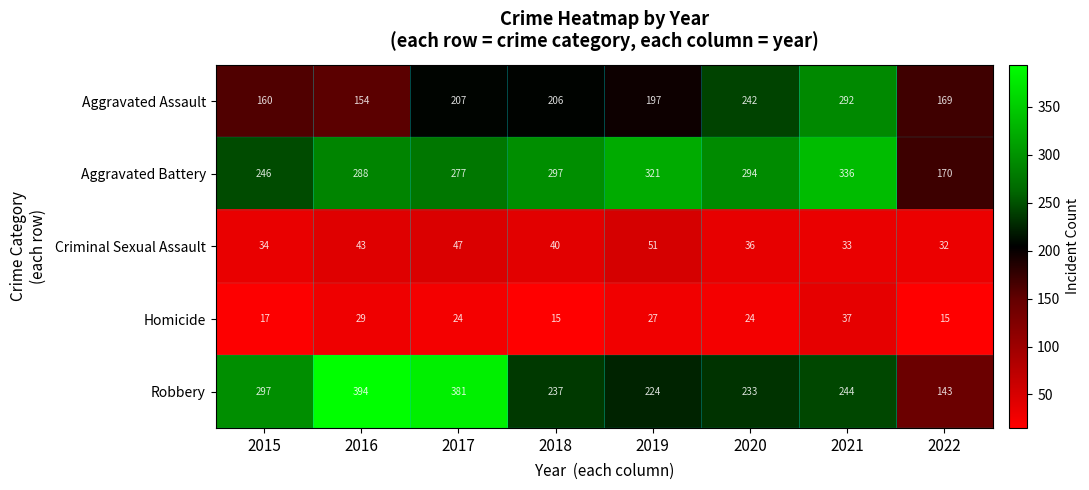

At which label is Aggravated Battery closest to 253?

2015